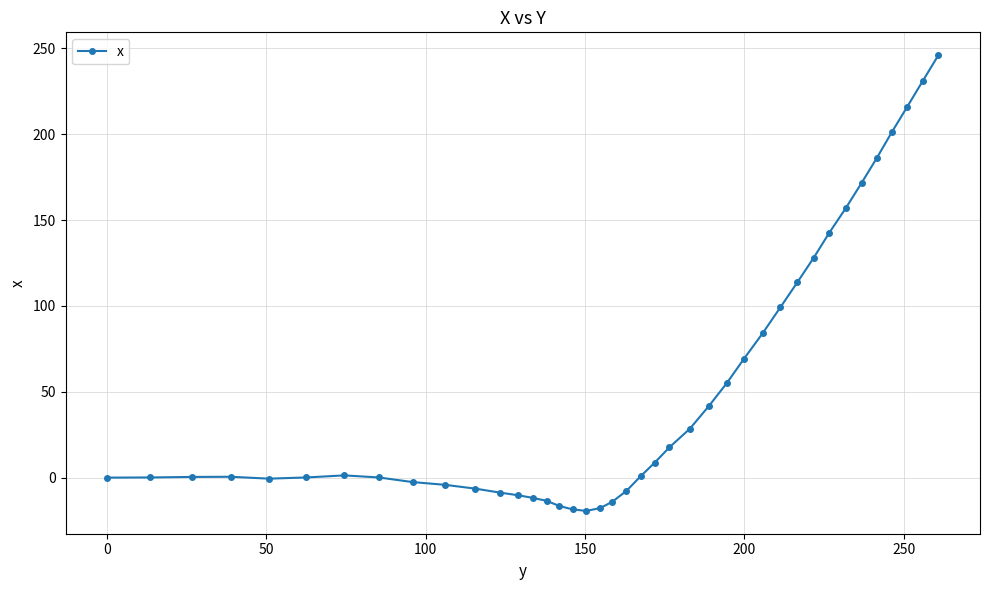

What is the difference between the maximum and minimum values?

265.5